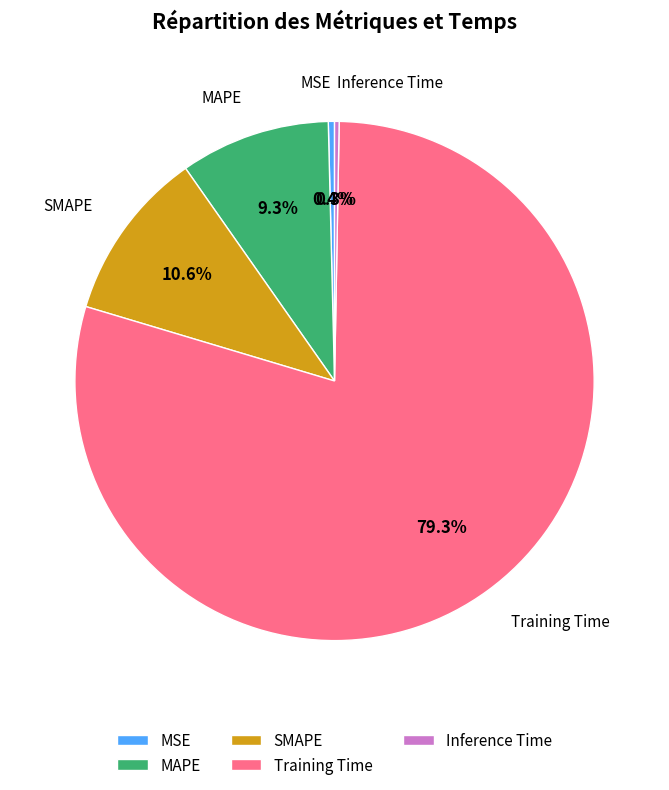

Count the number of slices in the pie.

5